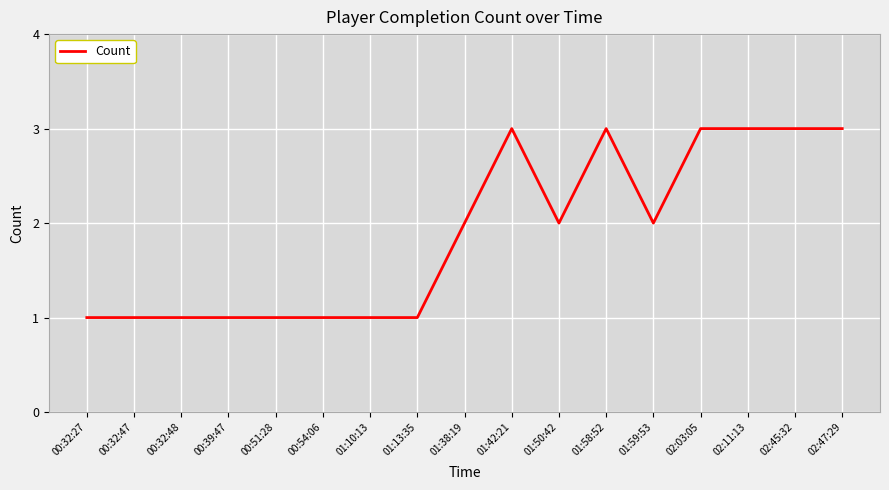

The value at 00:32:27 is 0. True or false?

False